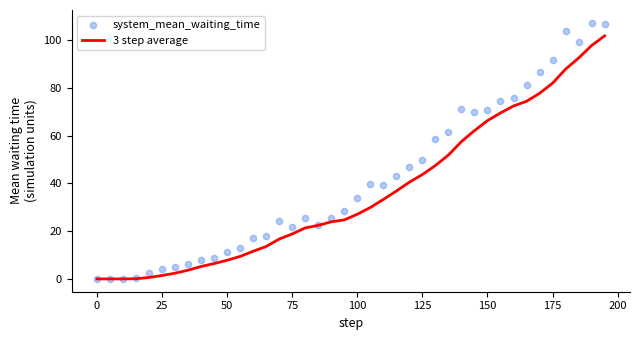

What is the highest value of the 3 step average series?

101.7